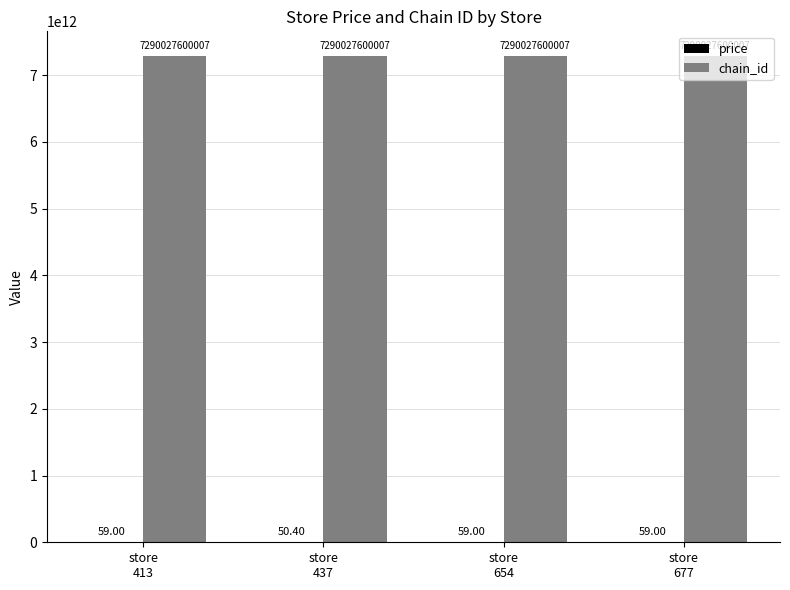

At which category is the sum across all series the highest?

store
413